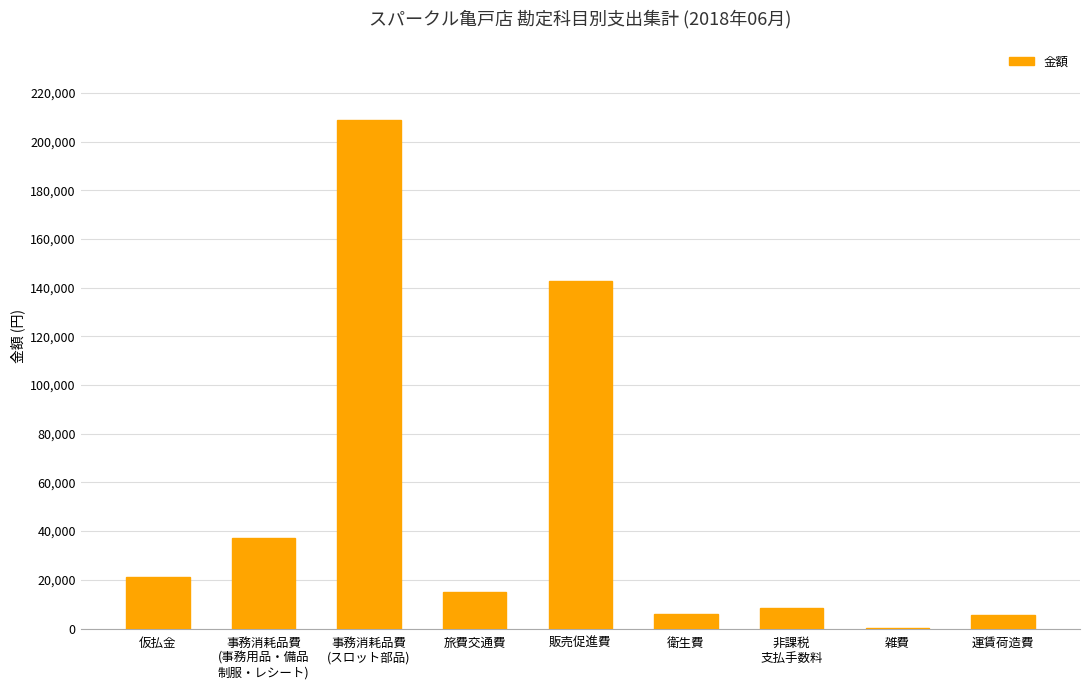

What is the greatest value displayed?

208673